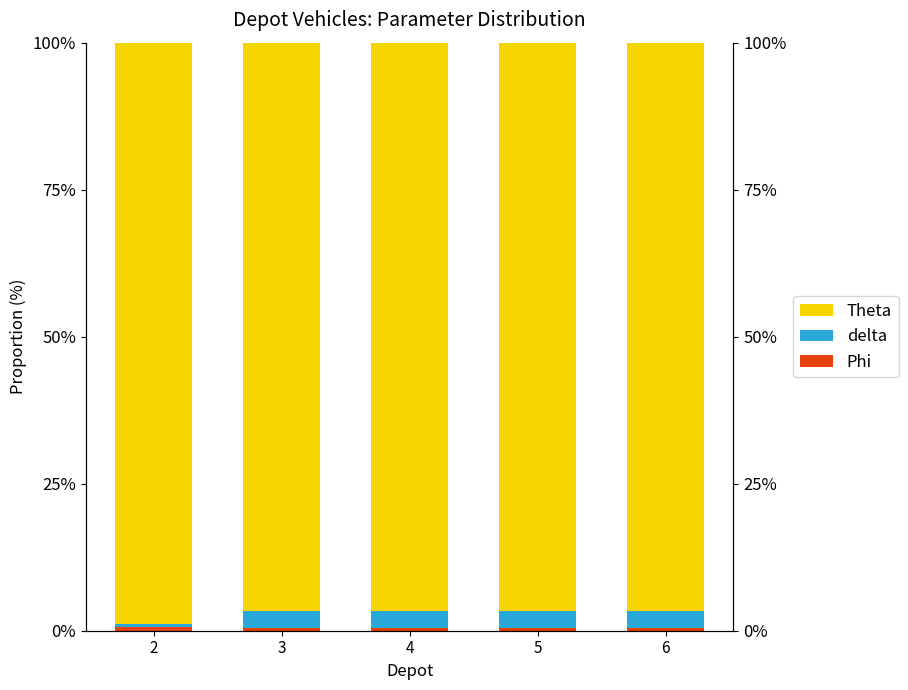

How many data points does each series have?

5